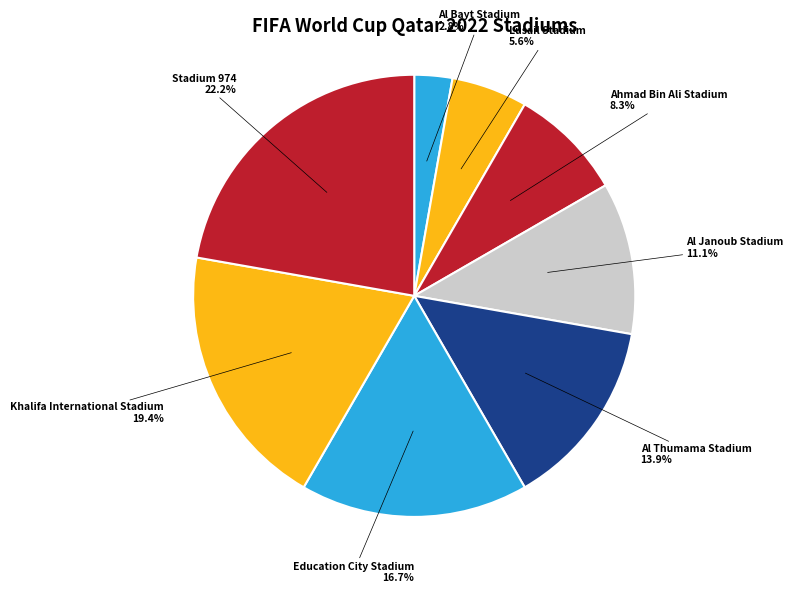

How many slices are in this pie chart?

8